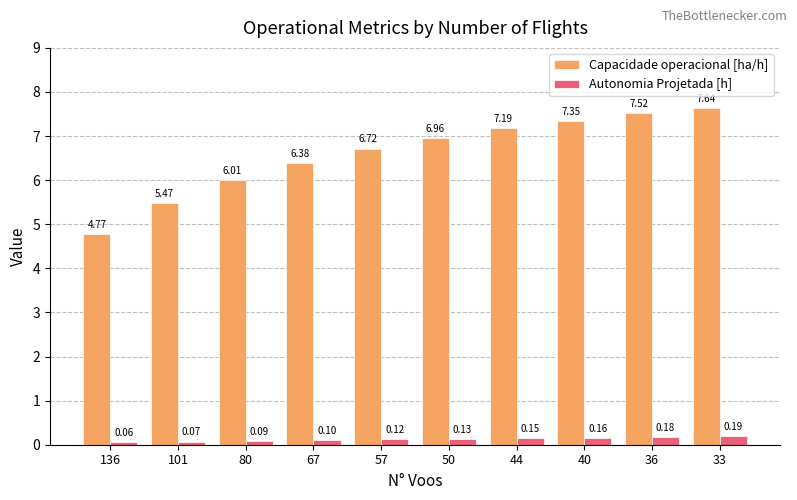

Where is Autonomia Projetada [h] nearest to the value 0?

136